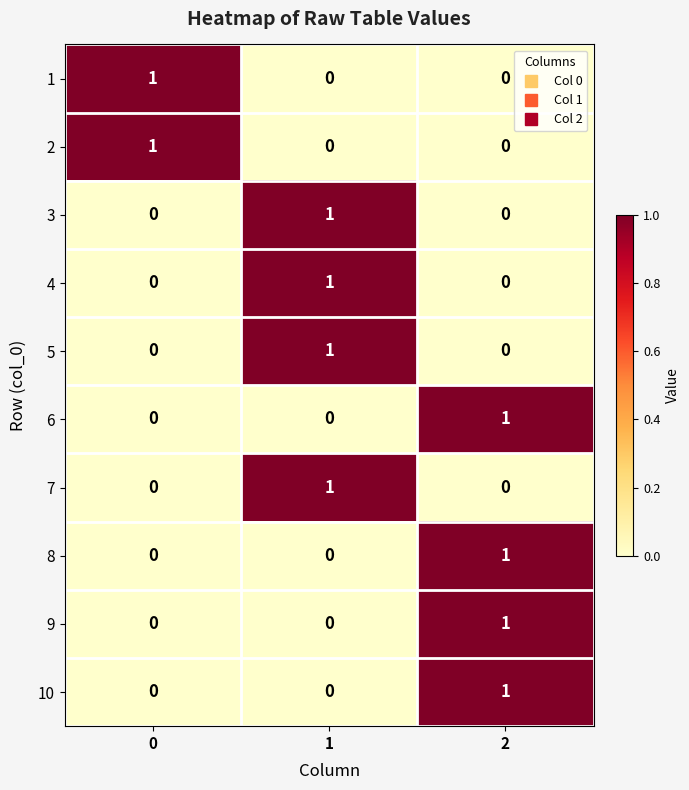

The value of 5 at 2 is 0. True or false?

True